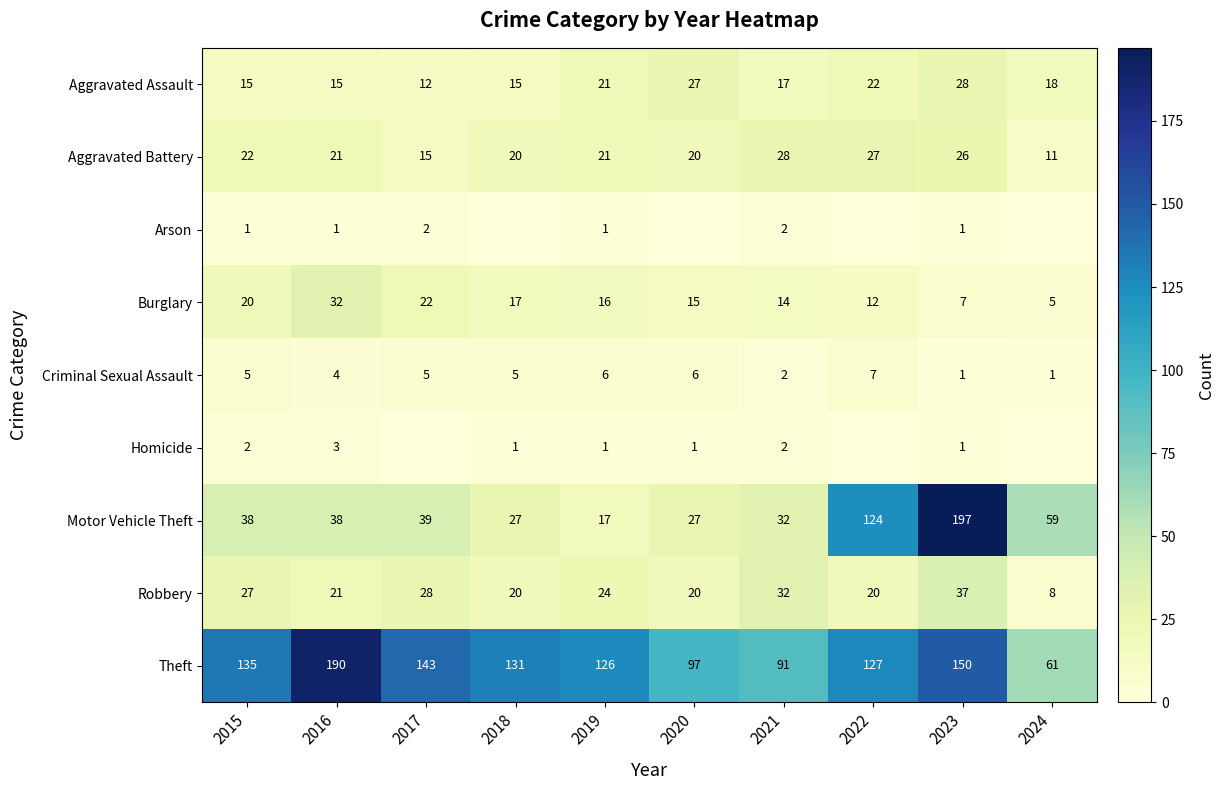

Is the value of Criminal Sexual Assault at 2018 greater than the value of Aggravated Assault at 2016?

No